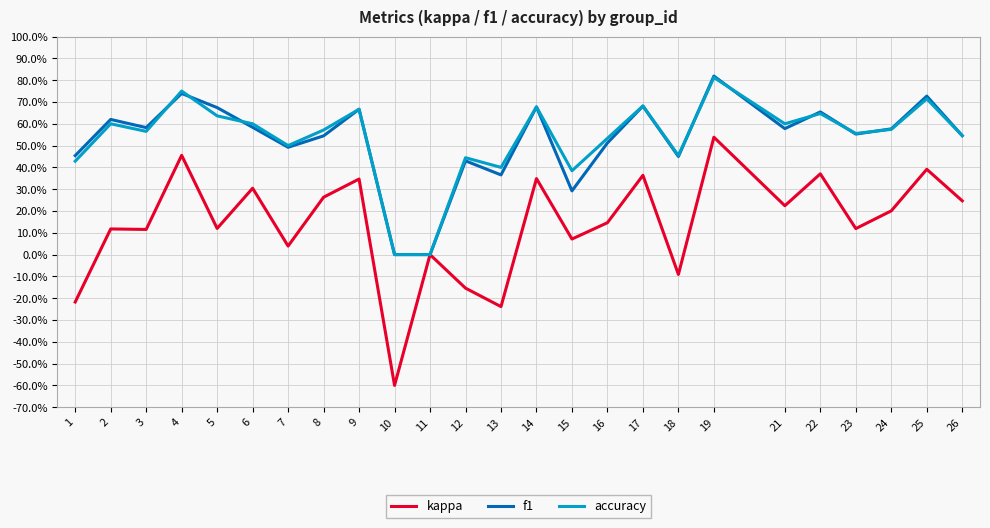

Does the chart have visible grid lines?

Yes